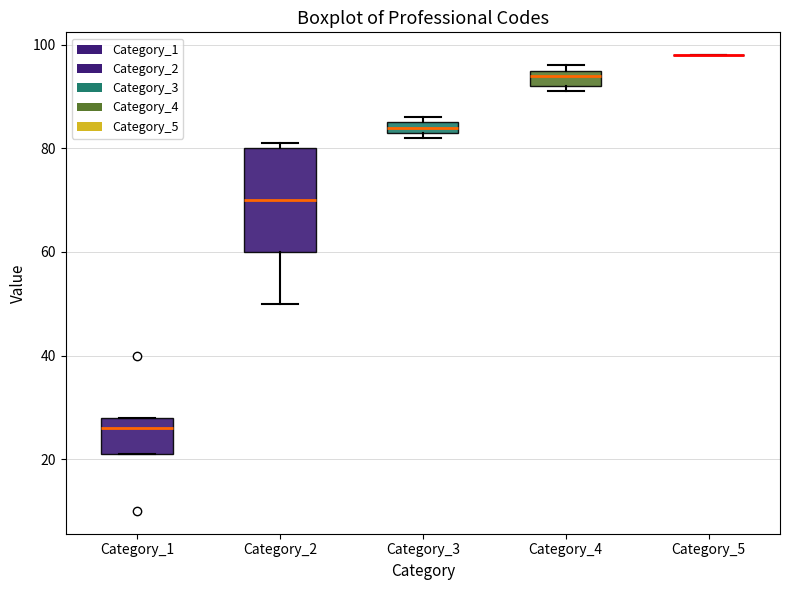

Comparing the boxes themselves (not the whiskers), which one is the tallest?

Category_2